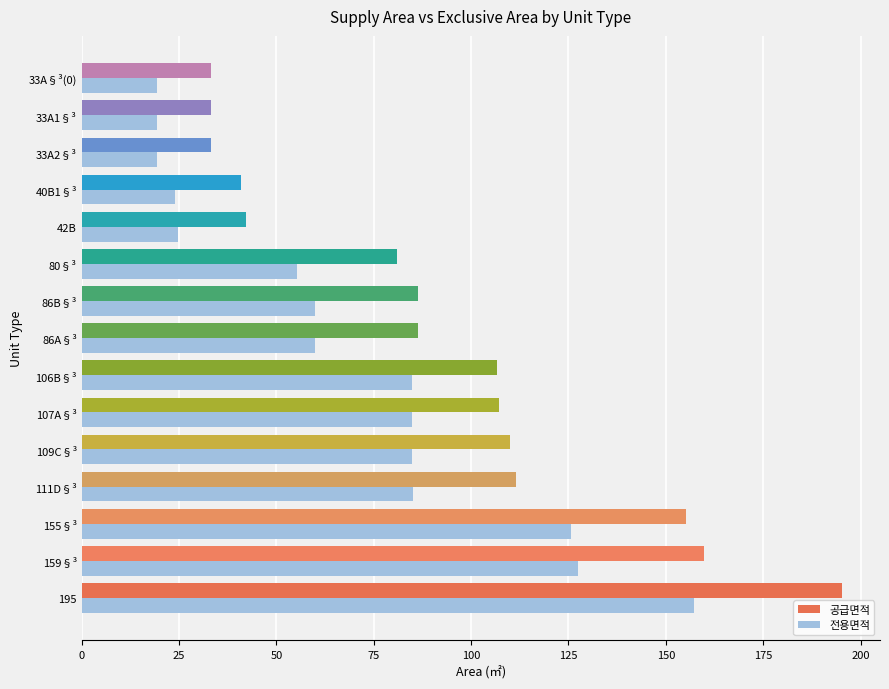

What is the difference between the second highest and second lowest values in the 전용면적 series?

108.0